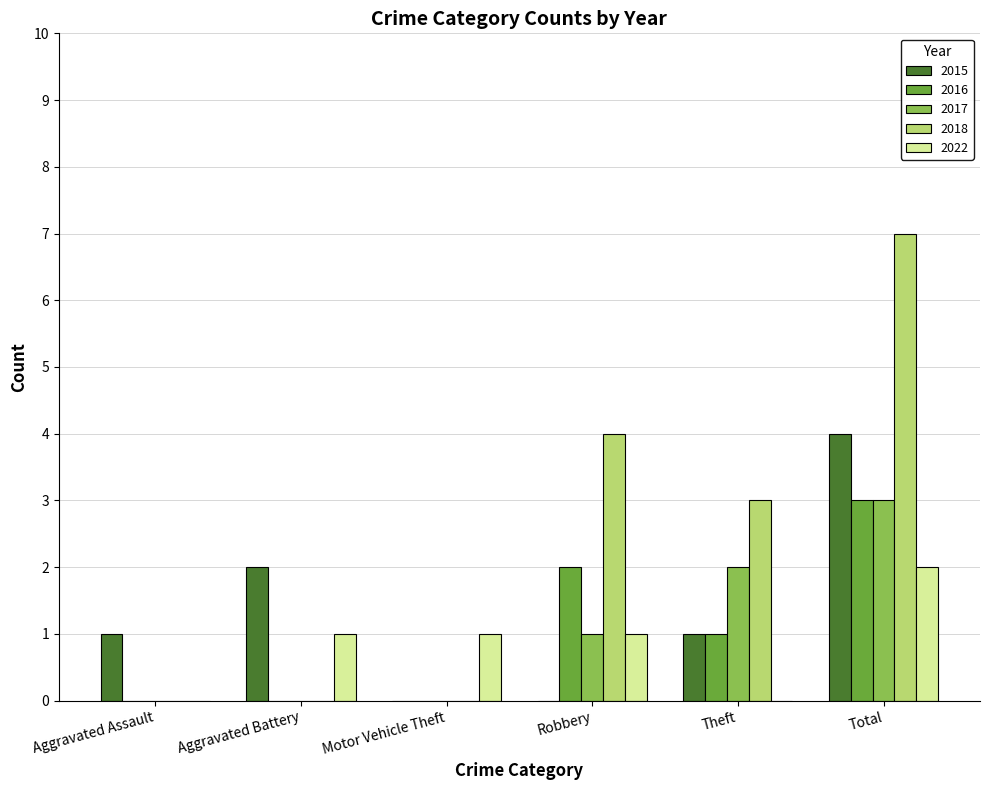

Are the bars grouped side by side (vs. stacked)?

Yes